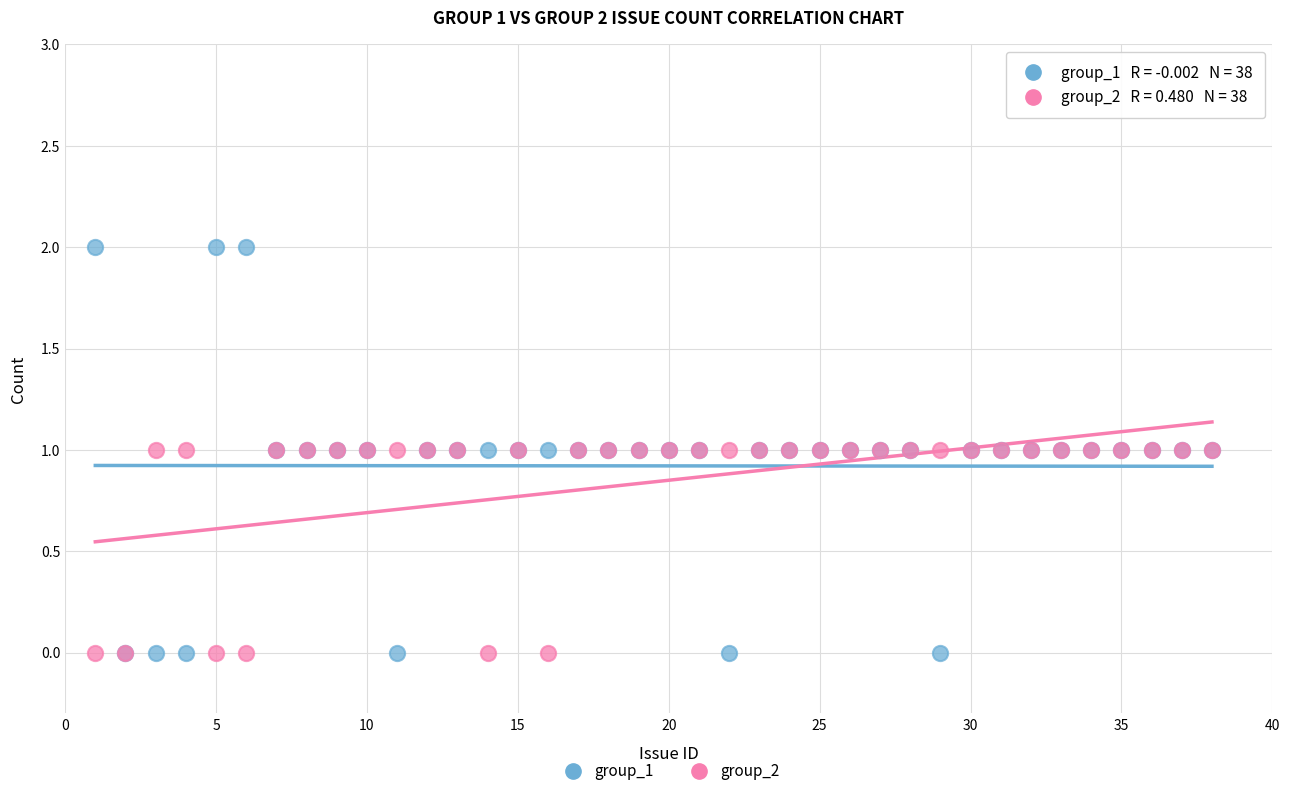

What are all the series names shown in the legend?

group_1, group_2